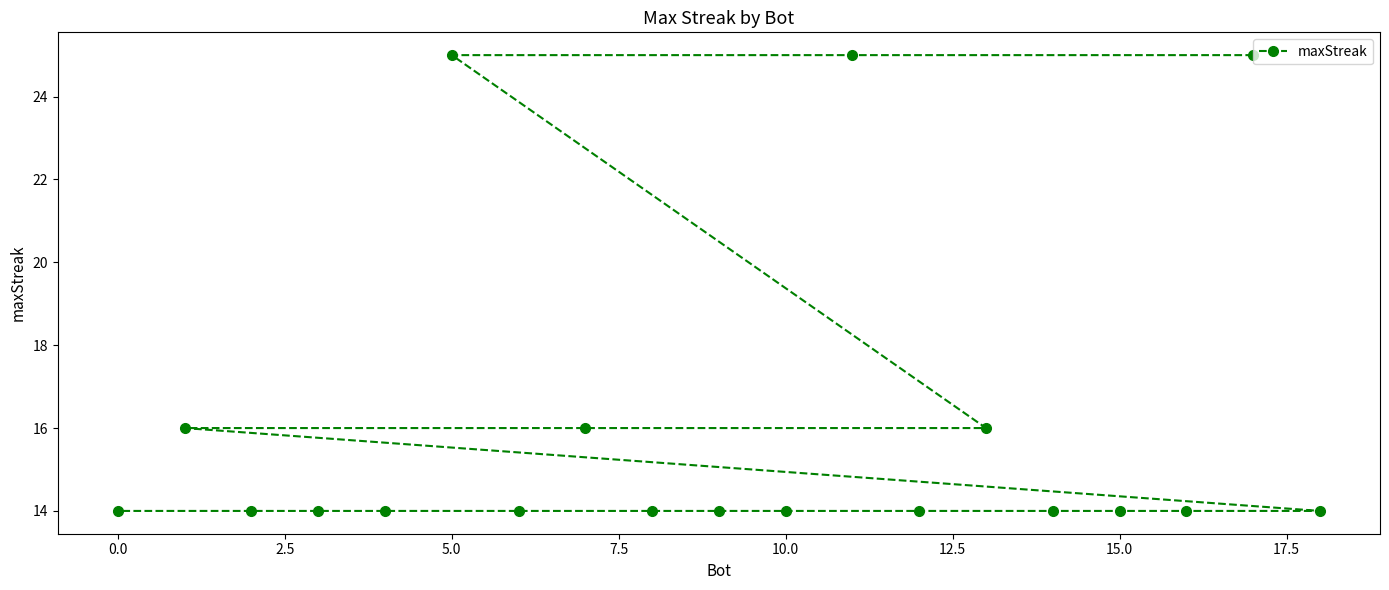

True or false: the data shows 14 at 0.0.

True